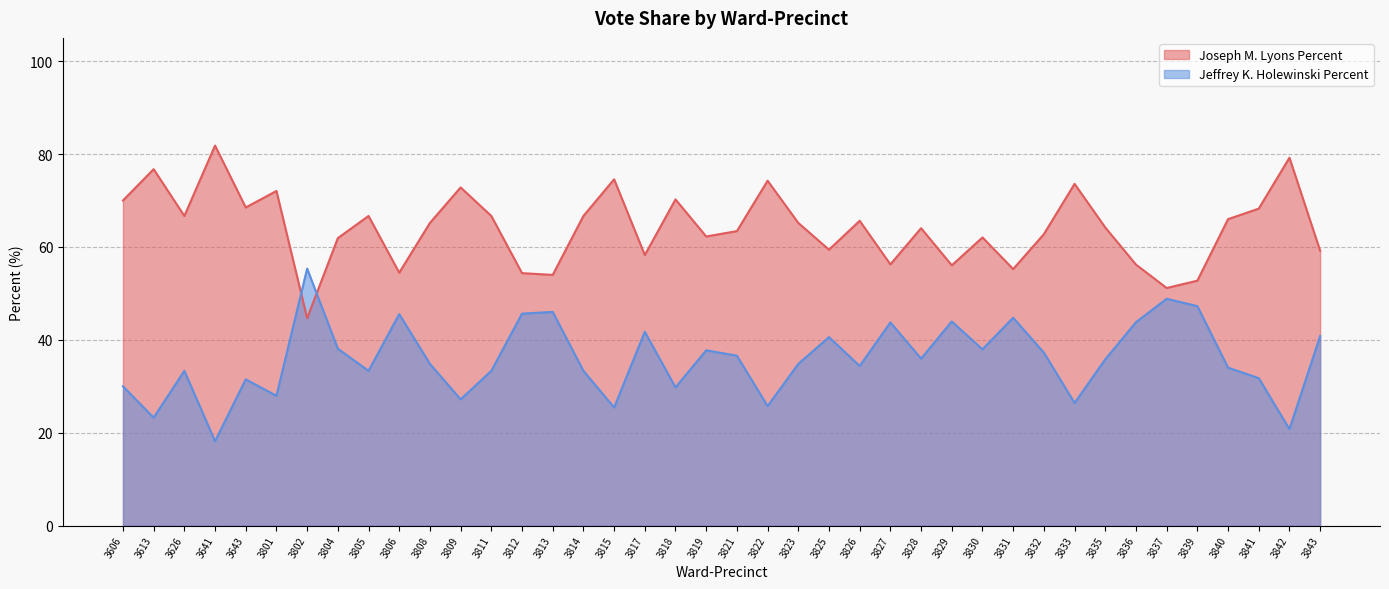

Does the chart have visible grid lines?

Yes